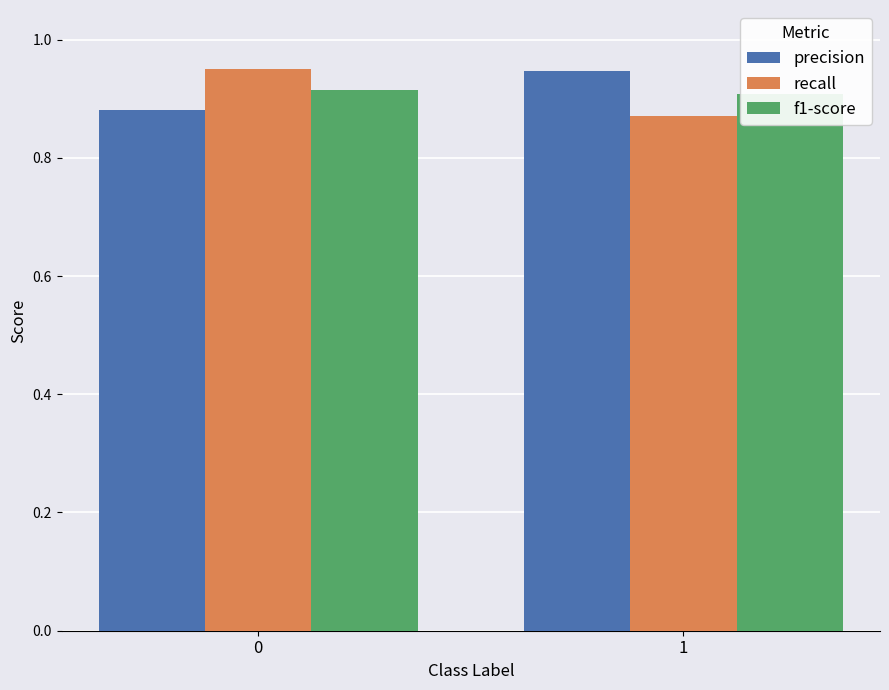

Reading left to right, list all the values displayed in this chart.

precision: 0.9	0.9
recall: 1.0	0.9
f1-score: 0.9	0.9